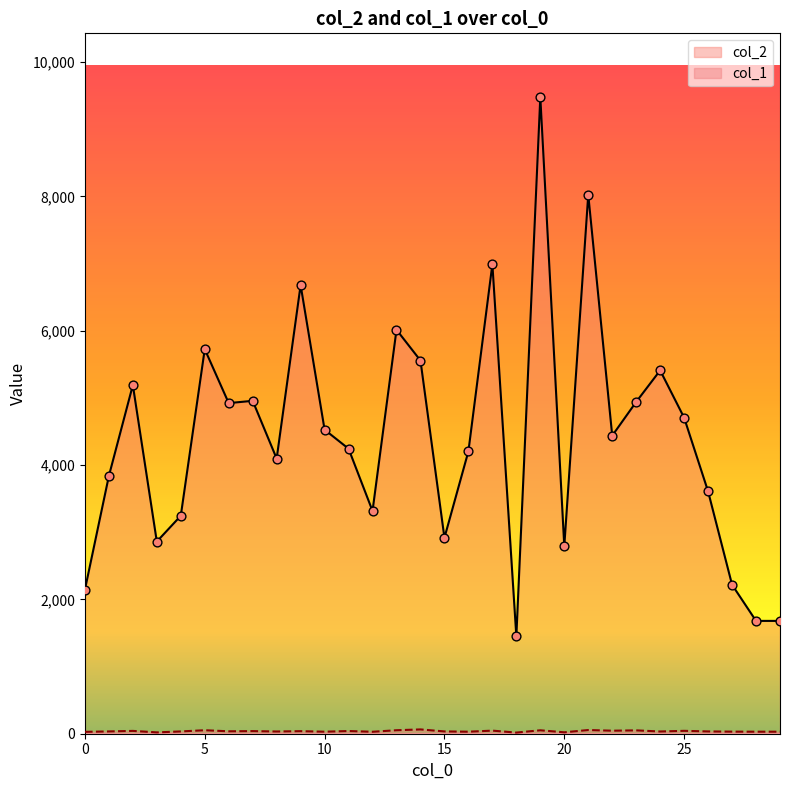

At how many categories does at least one series exceed 6434?

4